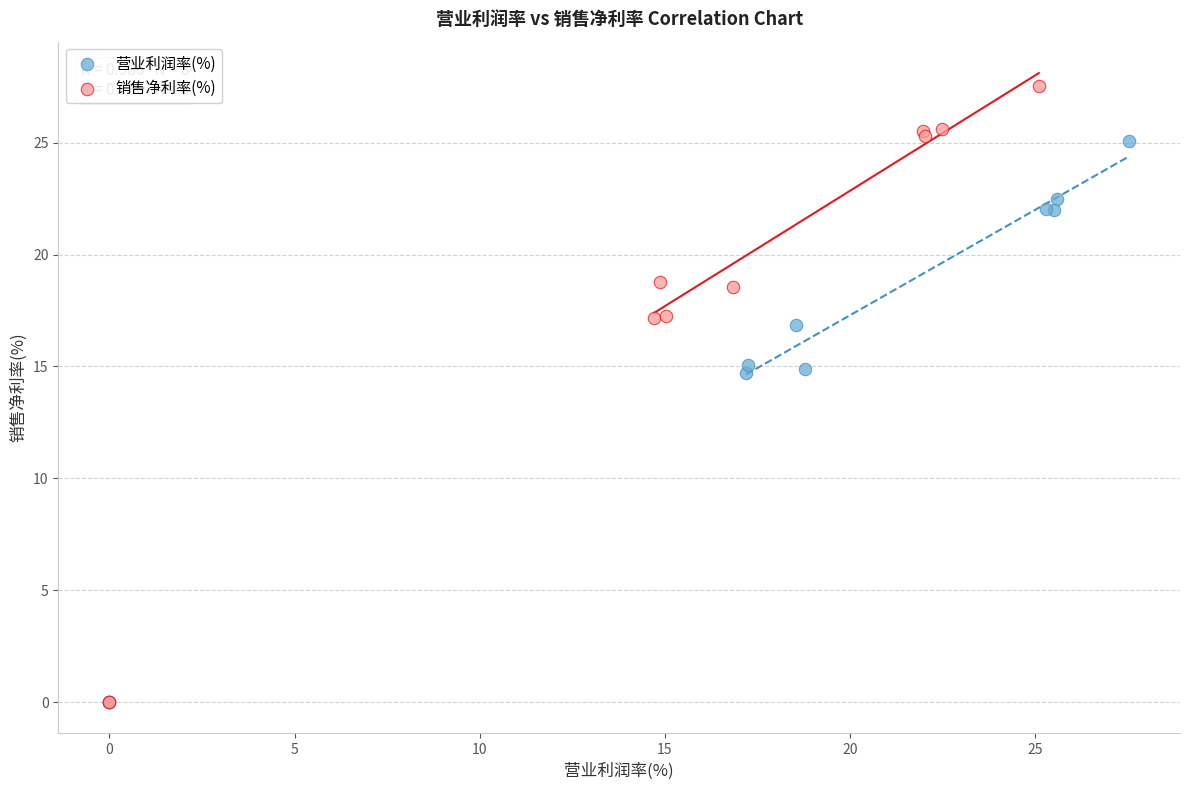

Which series reaches the maximum Y coordinate?

销售净利率(%)